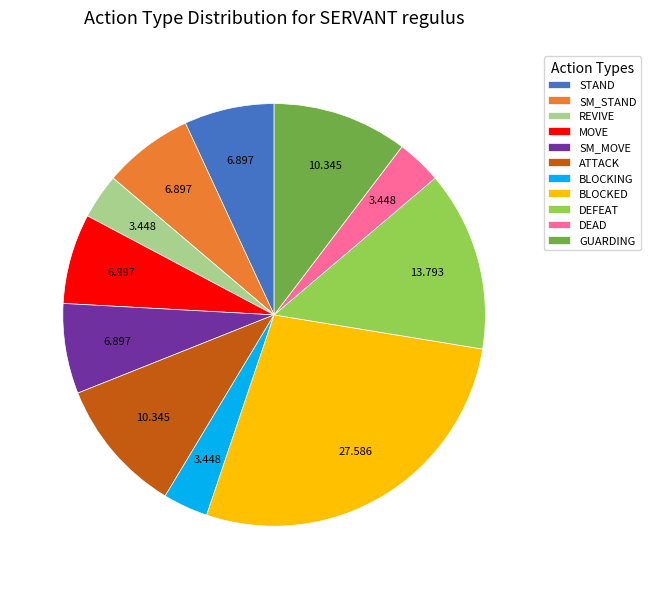

Count the number of slices in the pie.

11